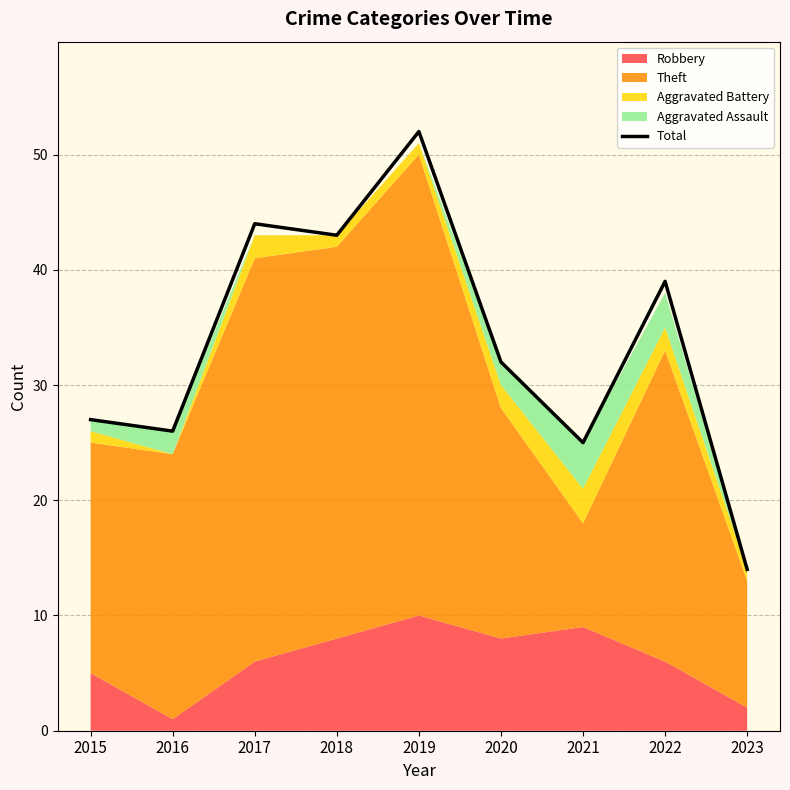

Reading left to right, what are all the values shown in this chart?

27	26	44	43	52	32	25	39	14